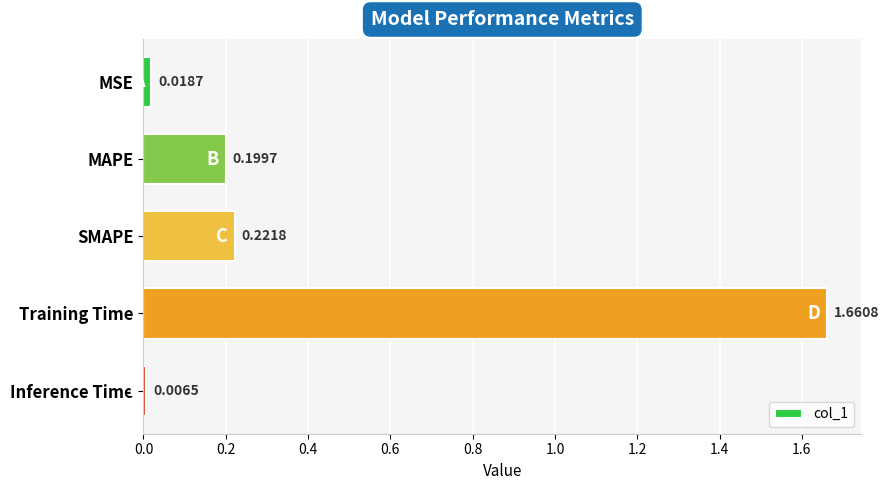

Rank the categories by value from lowest to highest.

Inference Time, MSE, MAPE, SMAPE, Training Time